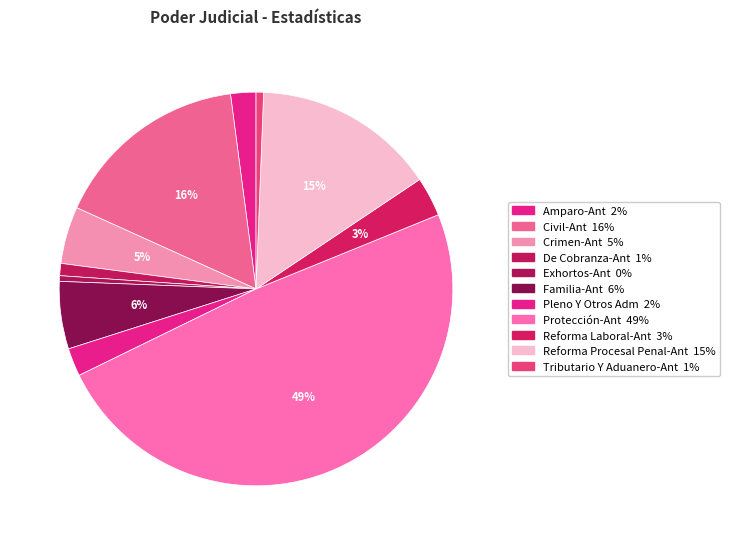

How many slices are in this pie chart?

11